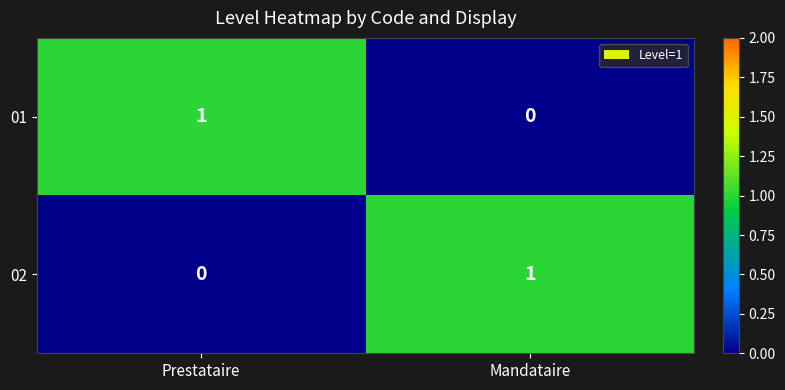

At how many categories does at least one series exceed 0?

2